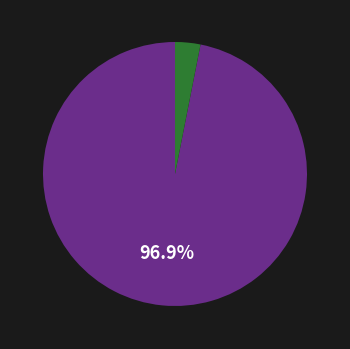

Does any single category account for the majority?

Yes